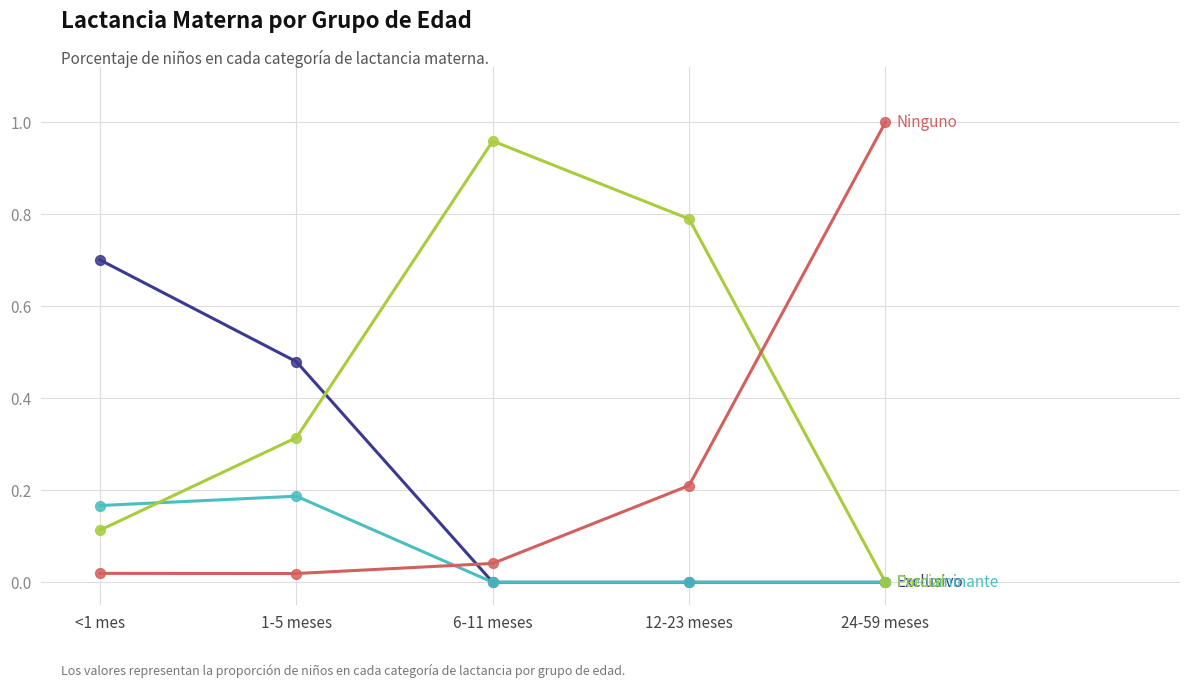

At which category does the chart reach its peak across all series?

24-59 meses